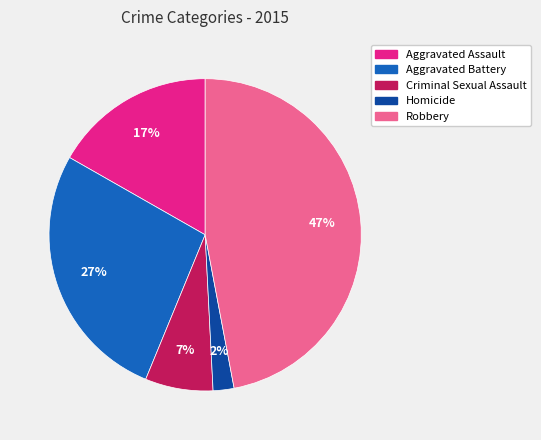

To the nearest percent, what is the difference between the Robbery and Criminal Sexual Assault slice percentages?

40%